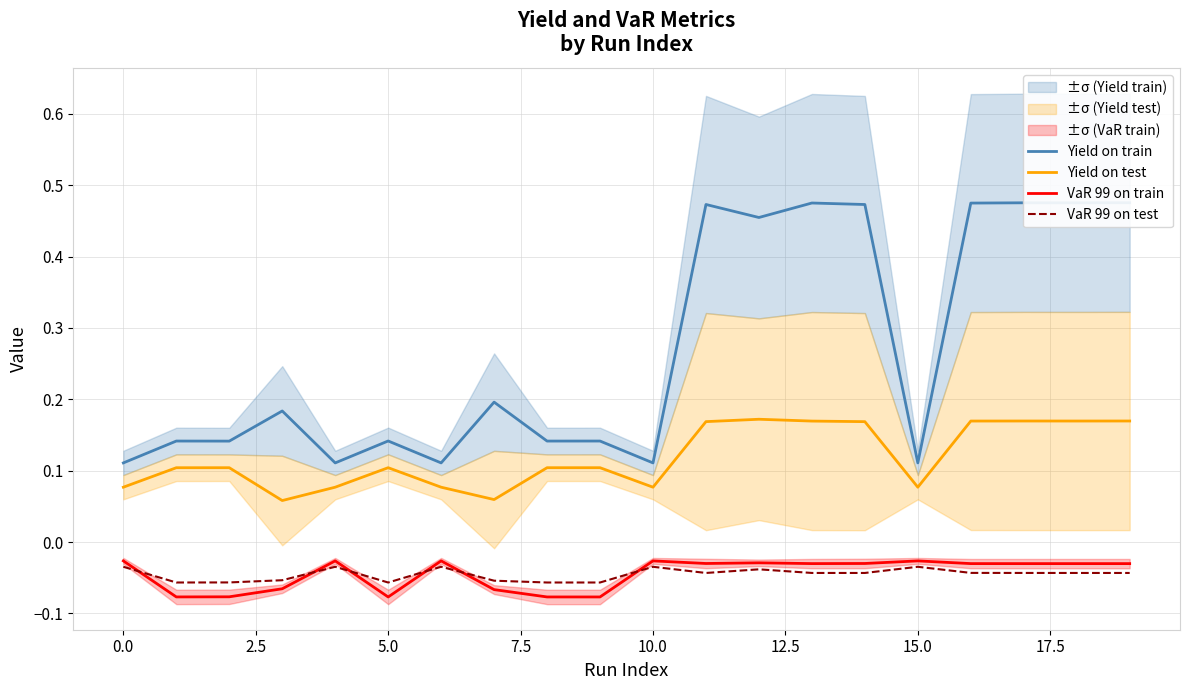

True or false: VaR 99 on test and Yield on test cross at least once.

False